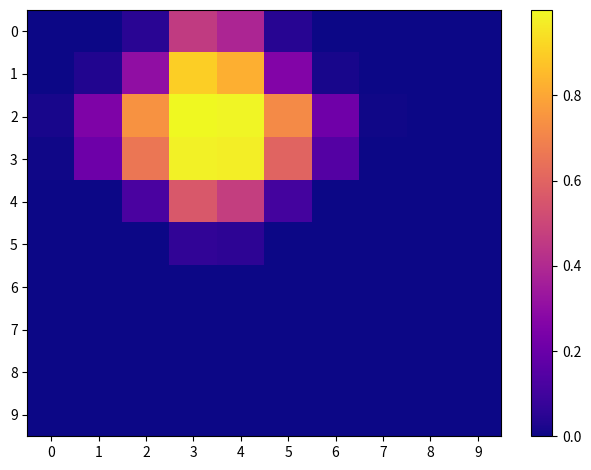

At how many categories does at least one series exceed 0?

8